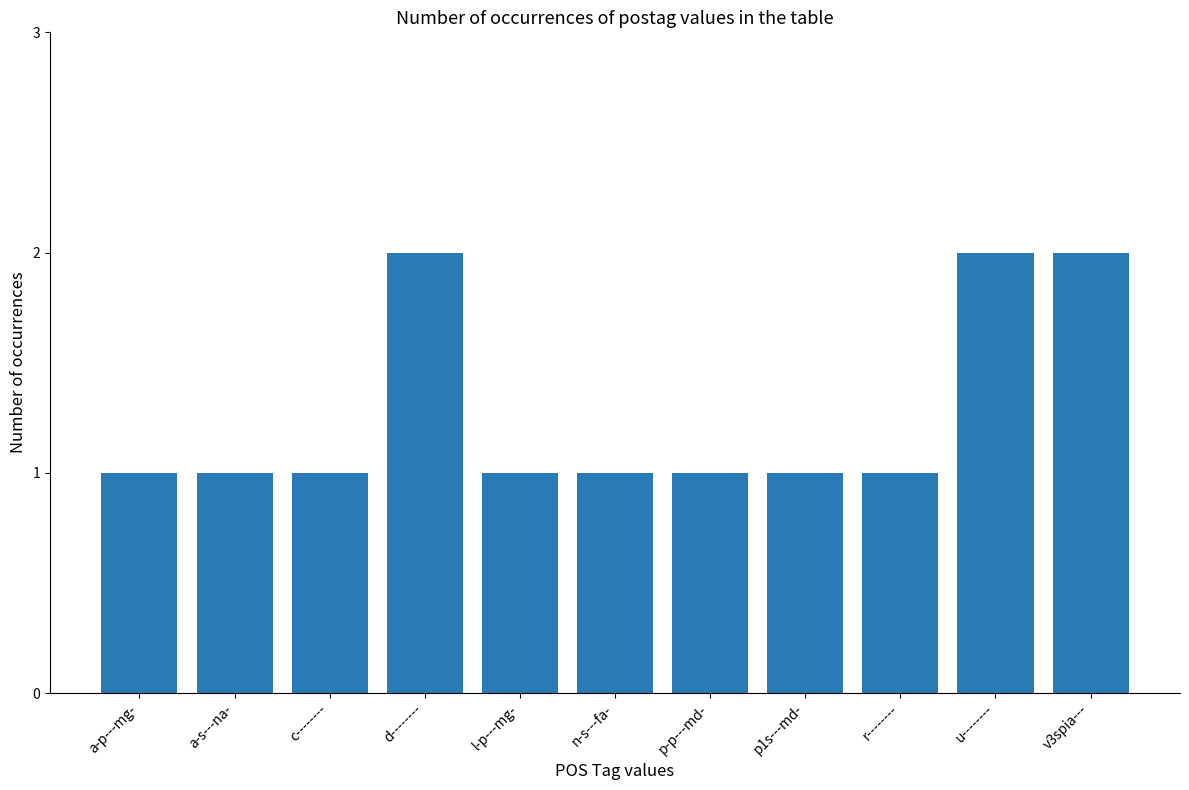

What is the sum of all values?

14